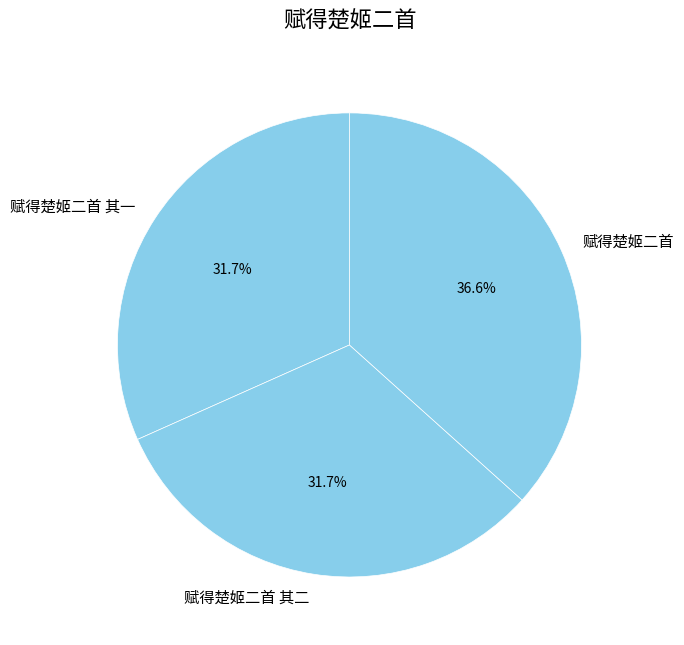

Which category has the biggest portion of the pie?

赋得楚姬二首